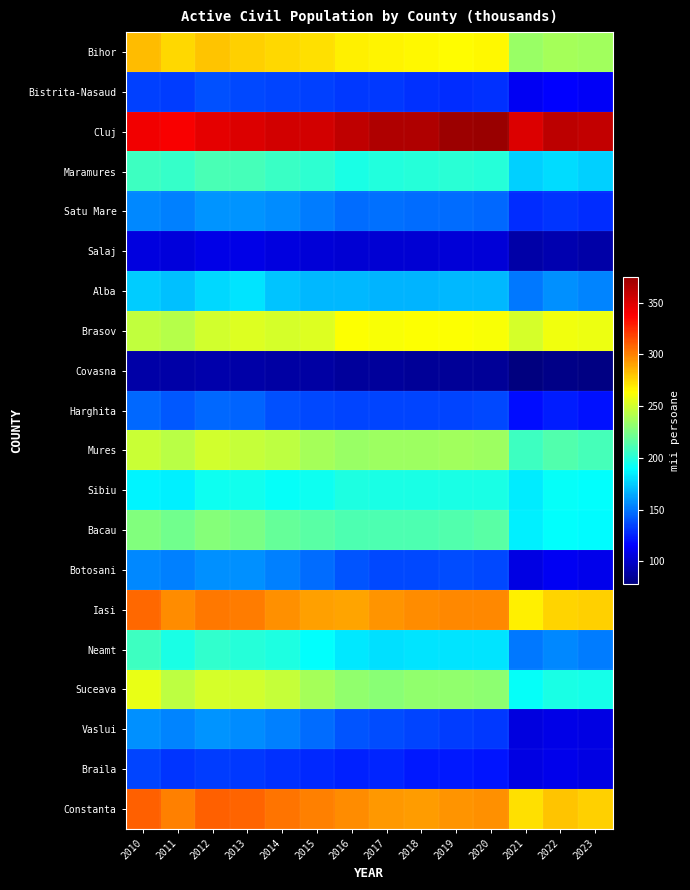

Reading left to right, transcribe all the data shown in this chart.

Bihor: 2010=282.7	2011=274.6	2012=280.0	2013=276.7	2014=274.8	2015=272.4	2016=267.8	2017=266.9	2018=265.6	2019=264.2	2020=265.0	2021=234.0	2022=237.9	2023=236.4
Bistrita-Nasaud: 2010=133.7	2011=133.5	2012=138.4	2013=136.8	2014=134.8	2015=133.8	2016=132.1	2017=131.3	2018=129.0	2019=128.5	2020=129.5	2021=112.4	2022=115.8	2023=113.2
Cluj: 2010=341.9	2011=339.0	2012=346.1	2013=350.1	2014=353.6	2015=353.2	2016=360.6	2017=365.9	2018=366.0	2019=373.5	2020=374.9	2021=350.5	2022=361.3	2023=359.3
Maramures: 2010=207.6	2011=205.0	2012=210.7	2013=209.1	2014=206.5	2015=202.8	2016=196.4	2017=198.9	2018=200.7	2019=201.8	2020=199.9	2021=175.7	2022=178.8	2023=176.2
Satu Mare: 2010=154.6	2011=152.6	2012=158.1	2013=158.5	2014=156.2	2015=151.3	2016=147.0	2017=147.7	2018=146.5	2019=146.3	2020=146.1	2021=127.8	2022=130.8	2023=128.2
Salaj: 2010=106.2	2011=105.0	2012=108.6	2013=108.0	2014=106.5	2015=103.5	2016=103.1	2017=102.8	2018=102.5	2019=103.4	2020=104.1	2021=89.7	2022=92.7	2023=90.4
Alba: 2010=174.3	2011=171.3	2012=178.3	2013=181.8	2014=172.1	2015=168.6	2016=168.5	2017=168.3	2018=168.2	2019=168.5	2020=169.2	2021=150.7	2022=157.7	2023=153.7
Brasov: 2010=245.8	2011=241.5	2012=249.9	2013=253.5	2014=251.4	2015=253.3	2016=262.5	2017=261.5	2018=262.8	2019=262.7	2020=261.5	2021=251.7	2022=259.6	2023=258.6
Covasna: 2010=89.7	2011=89.6	2012=91.4	2013=89.8	2014=88.7	2015=88.3	2016=86.3	2017=86.0	2018=85.4	2019=85.8	2020=85.2	2021=77.8	2022=80.3	2023=79.2
Harghita: 2010=145.2	2011=141.2	2012=145.5	2013=144.3	2014=138.8	2015=136.0	2016=135.4	2017=134.9	2018=134.7	2019=135.1	2020=136.0	2021=118.5	2022=123.2	2023=120.1
Mures: 2010=247.9	2011=243.6	2012=250.7	2013=246.9	2014=244.2	2015=236.9	2016=233.7	2017=234.8	2018=235.3	2019=235.7	2020=235.4	2021=207.7	2022=213.4	2023=209.1
Sibiu: 2010=186.4	2011=184.6	2012=193.6	2013=194.3	2014=191.5	2015=193.8	2016=197.5	2017=197.3	2018=196.2	2019=196.5	2020=196.6	2021=184.4	2022=191.4	2023=190.0
Bacau: 2010=226.4	2011=222.1	2012=227.9	2013=224.4	2014=219.0	2015=215.5	2016=211.4	2017=211.7	2018=212.0	2019=213.2	2020=215.0	2021=185.5	2022=189.8	2023=188.2
Botosani: 2010=154.8	2011=152.7	2012=157.8	2013=156.9	2014=152.7	2015=146.6	2016=139.6	2017=136.6	2018=136.4	2019=137.3	2020=136.7	2021=107.7	2022=111.6	2023=110.0
Iasi: 2010=307.2	2011=296.0	2012=302.6	2013=301.4	2014=294.9	2015=290.4	2016=289.2	2017=294.7	2018=296.3	2019=297.3	2020=298.1	2021=268.1	2022=275.9	2023=276.6
Neamt: 2010=206.9	2011=196.8	2012=203.9	2013=200.7	2014=197.5	2015=190.3	2016=182.4	2017=180.5	2018=181.4	2019=182.0	2020=181.3	2021=150.5	2022=154.9	2023=151.8
Suceava: 2010=257.3	2011=244.6	2012=251.8	2013=249.8	2014=246.4	2015=237.7	2016=231.9	2017=229.5	2018=231.6	2019=231.6	2020=229.9	2021=191.4	2022=196.3	2023=195.9
Vaslui: 2010=156.9	2011=153.8	2012=158.9	2013=155.8	2014=152.6	2015=146.7	2016=139.8	2017=137.6	2018=134.7	2019=133.5	2020=131.2	2021=106.0	2022=108.5	2023=107.3
Braila: 2010=134.8	2011=130.6	2012=132.4	2013=131.5	2014=129.2	2015=126.8	2016=124.4	2017=125.6	2018=123.0	2019=122.2	2020=121.9	2021=107.6	2022=110.1	2023=107.9
Constanta: 2010=309.5	2011=300.4	2012=309.0	2013=308.6	2014=303.6	2015=300.1	2016=296.6	2017=293.4	2018=292.4	2019=294.7	2020=295.5	2021=272.7	2022=279.9	2023=276.5